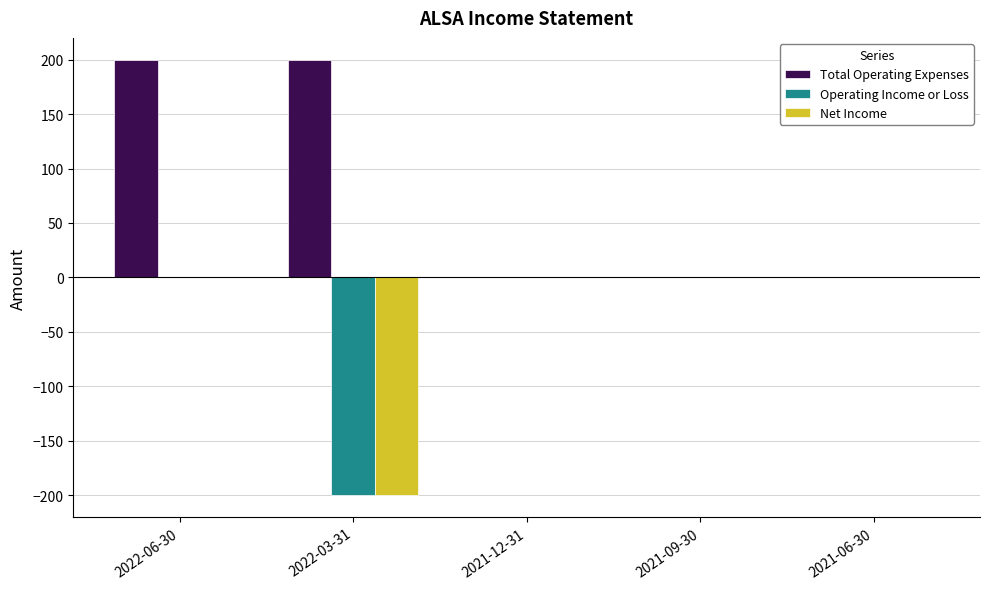

What is the highest value of the Total Operating Expenses series?

200